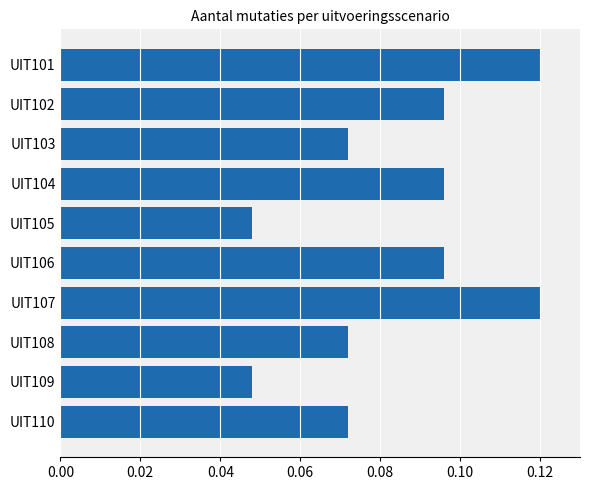

How many values are between 0 and 1?

10